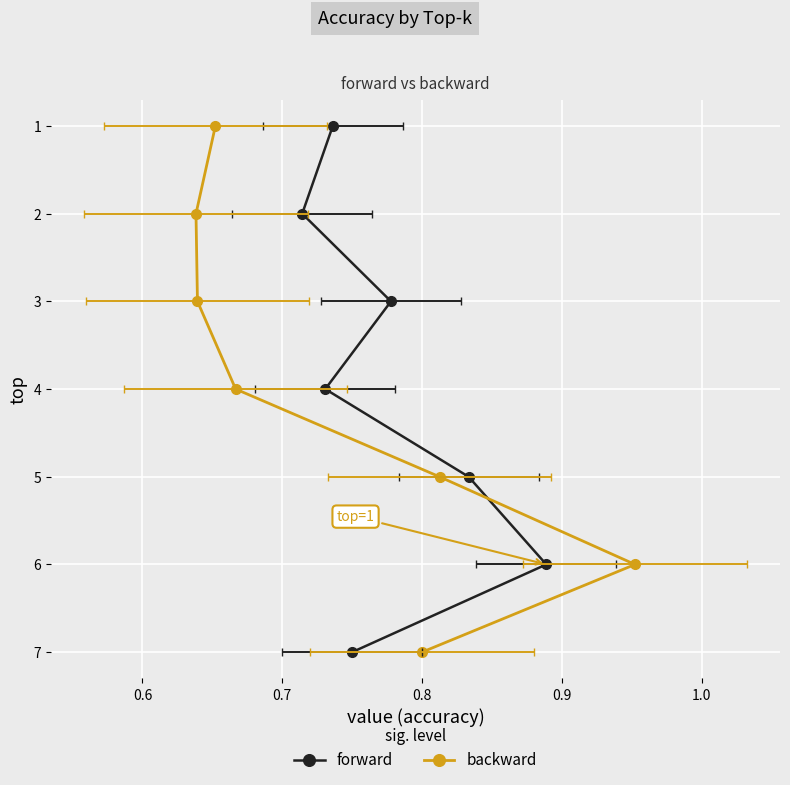

Reading left to right, list all the values displayed in this chart.

forward: 1	2	3	4	5	6	7
backward: 1	2	3	4	5	6	7